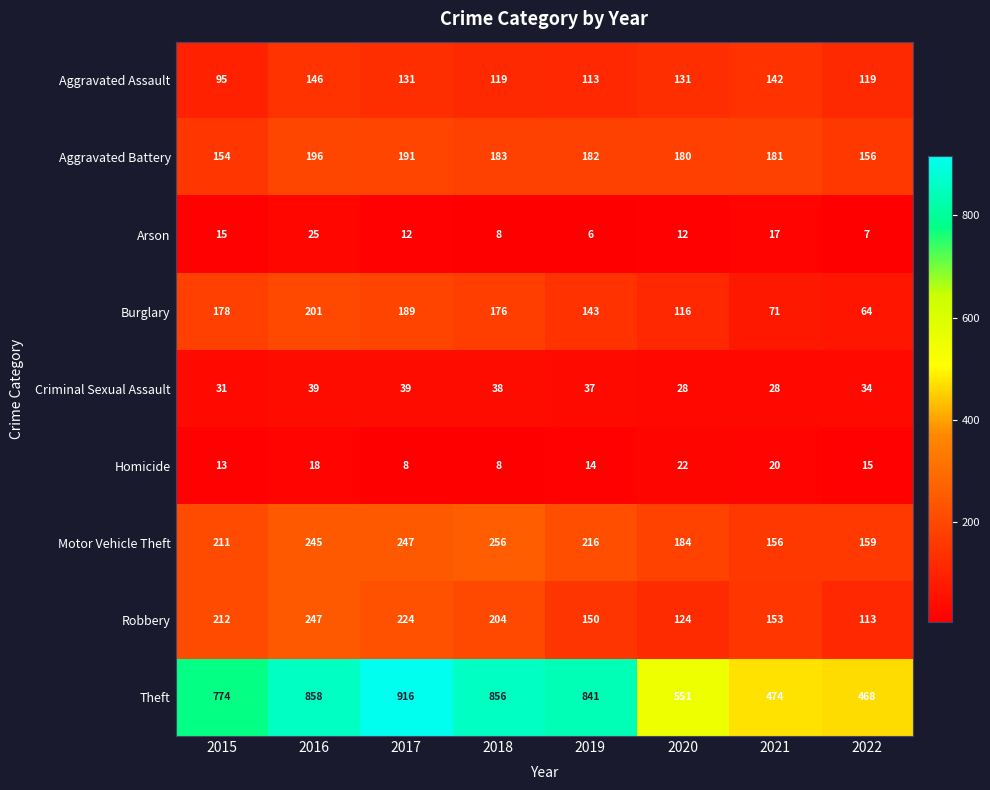

What is the total value across all series at 2020?

1348